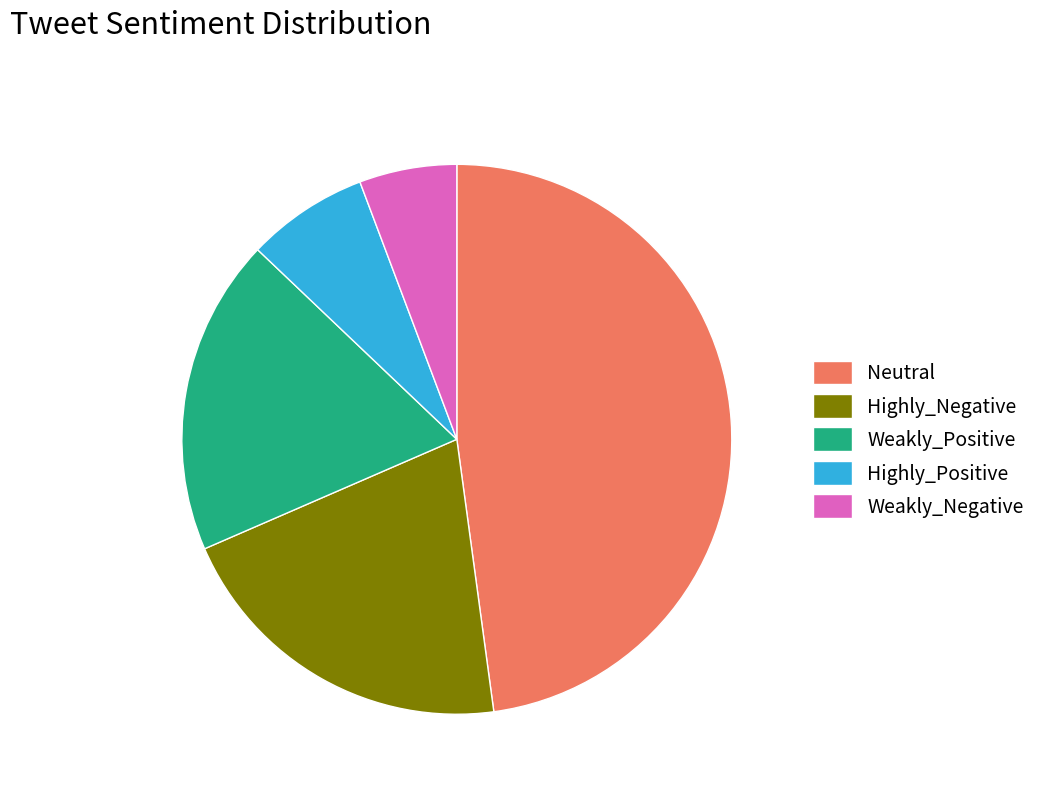

Combined, do Neutral and Weakly_Negative account for over 50%?

Yes